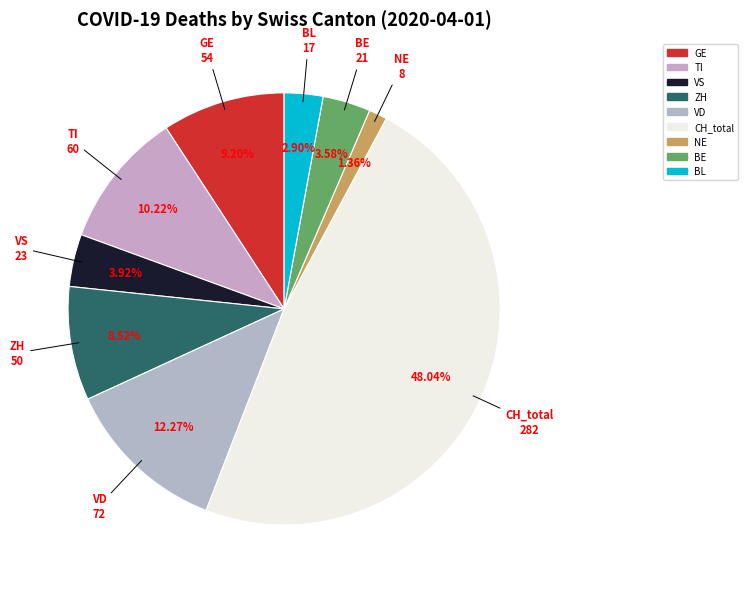

To the nearest percent, what is the difference between the TI and VD slice percentages?

2%